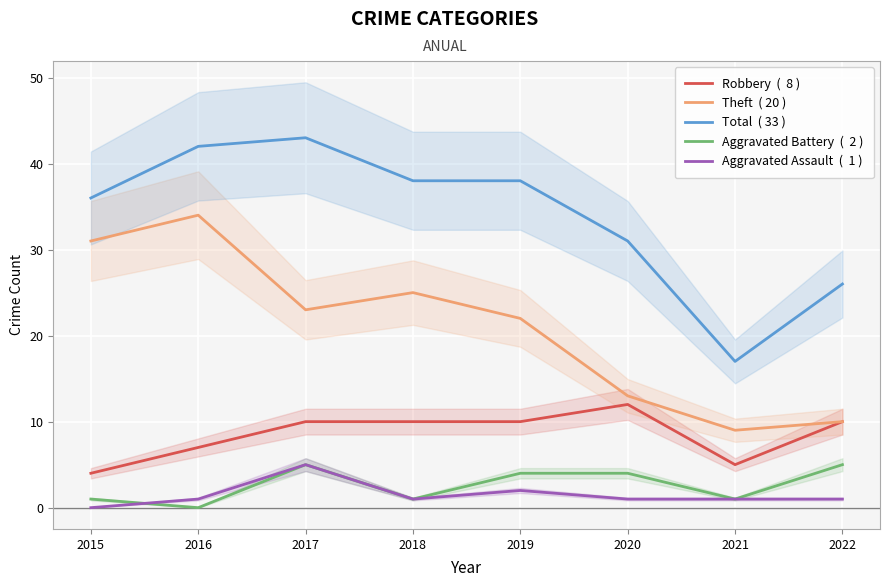

True or false: Total  ( 33 ) and Aggravated Battery  (  2 ) intersect in this chart.

False